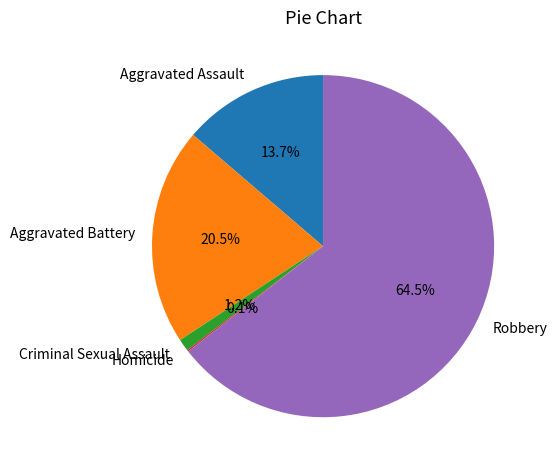

Which category has the biggest portion of the pie?

Robbery